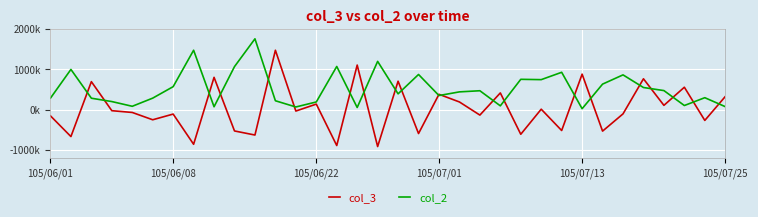

Which series has the largest range (max minus min)?

col_3